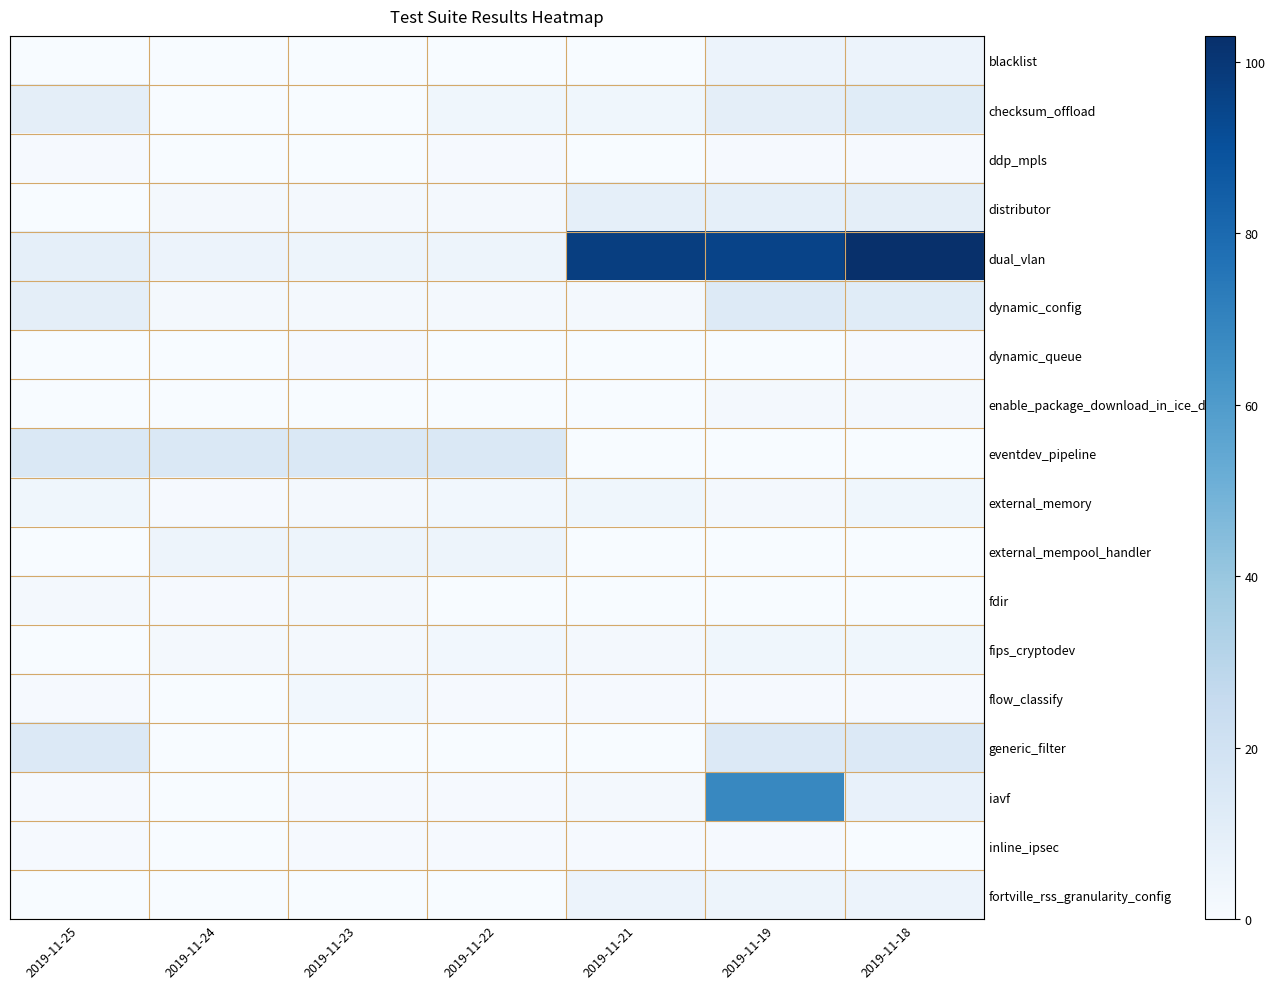

Rank the series by their maximum value, from lowest to highest.

ddp_mpls, dynamic_queue, inline_ipsec, enable_package_download_in_ice_driver, fdir, flow_classify, external_memory, fips_cryptodev, external_mempool_handler, blacklist, fortville_rss_granularity_config, distributor, checksum_offload, dynamic_config, generic_filter, eventdev_pipeline, iavf, dual_vlan